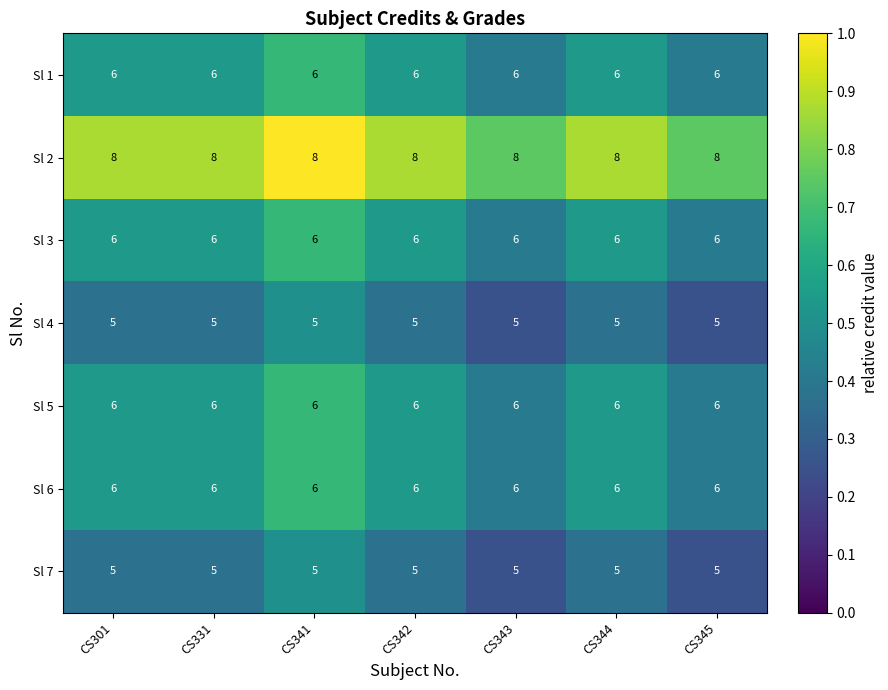

What is the approximate value of Sl 5 at CS341?

6